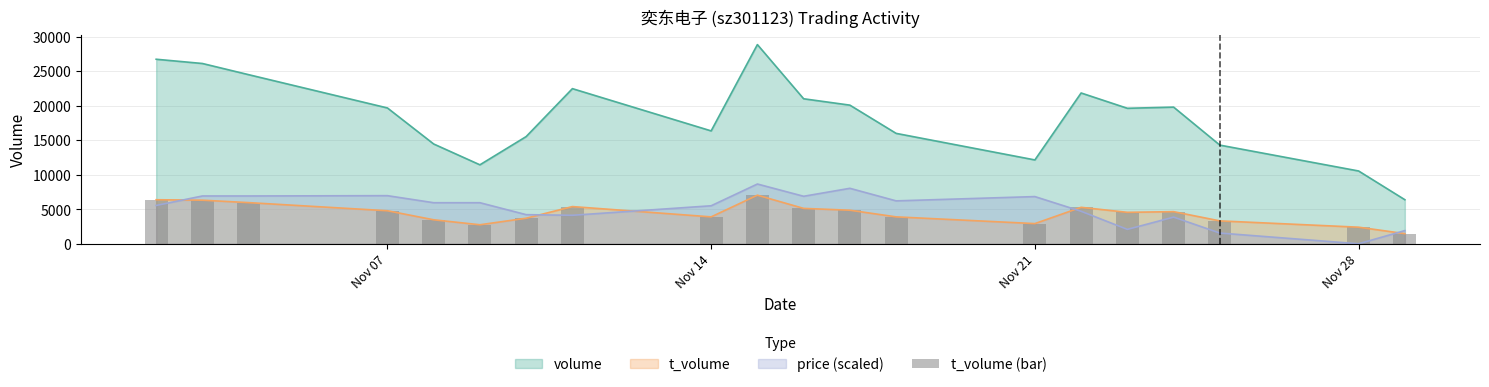

At which label is volume closest to 17610?

Nov 14